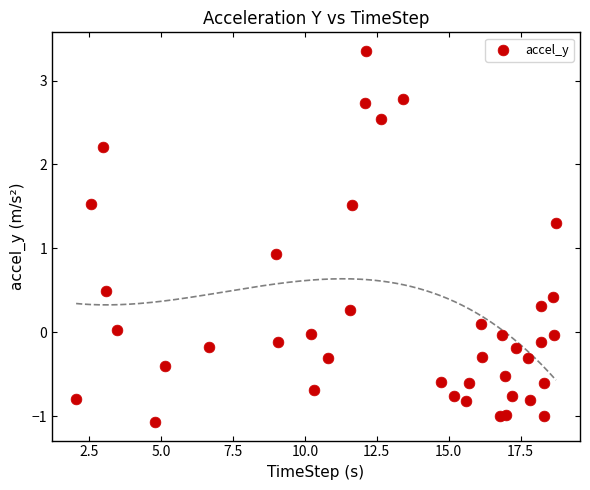

What Y value in the scatter plot is closest to 1?

0.9